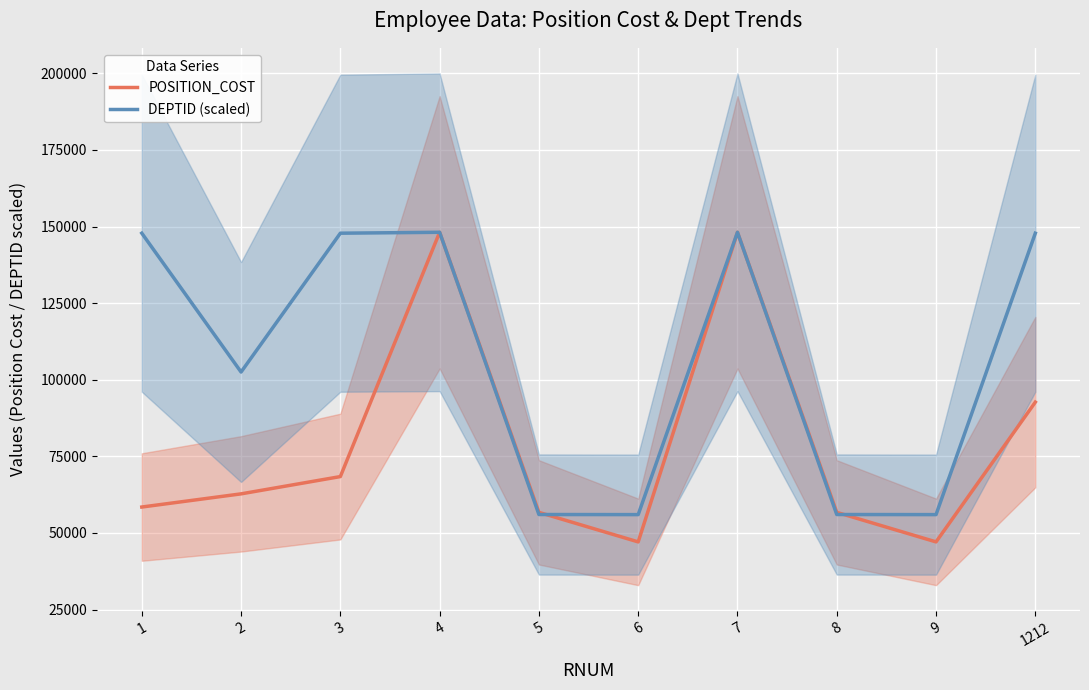

Which has a higher value, 8 or 3?

3